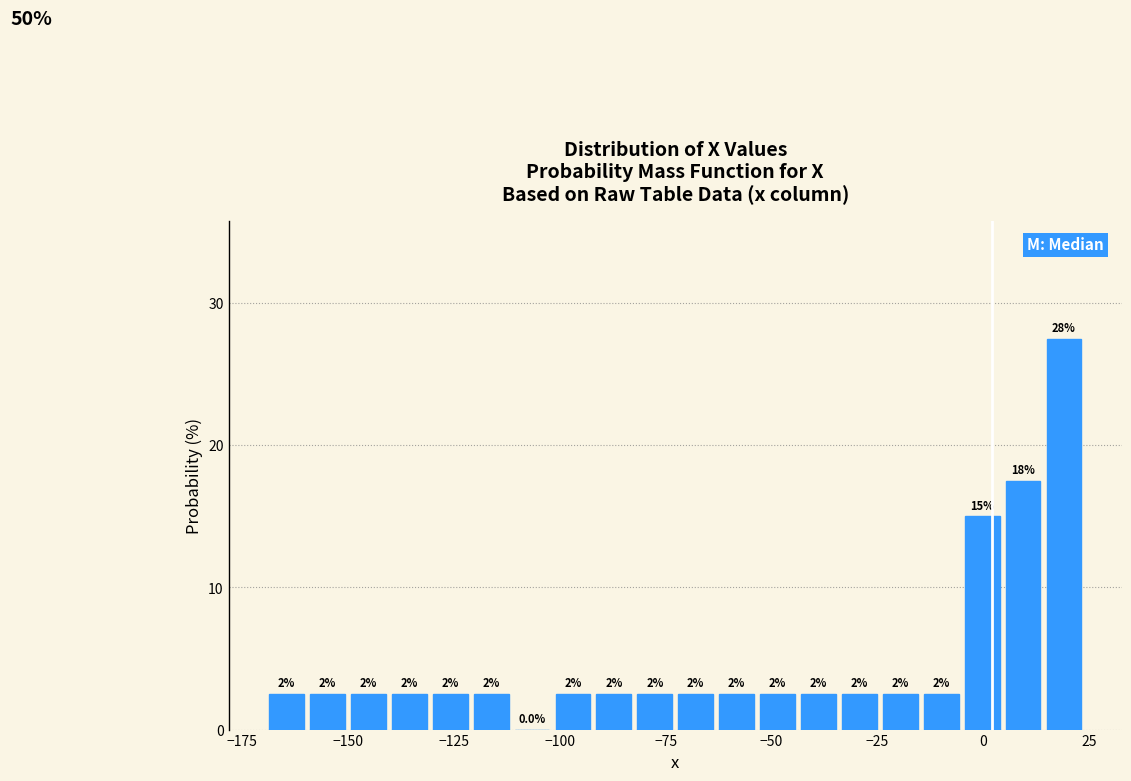

Around what value on the x-axis is the tallest bar? Give the approximate position of its centre, as read against the axis.

20